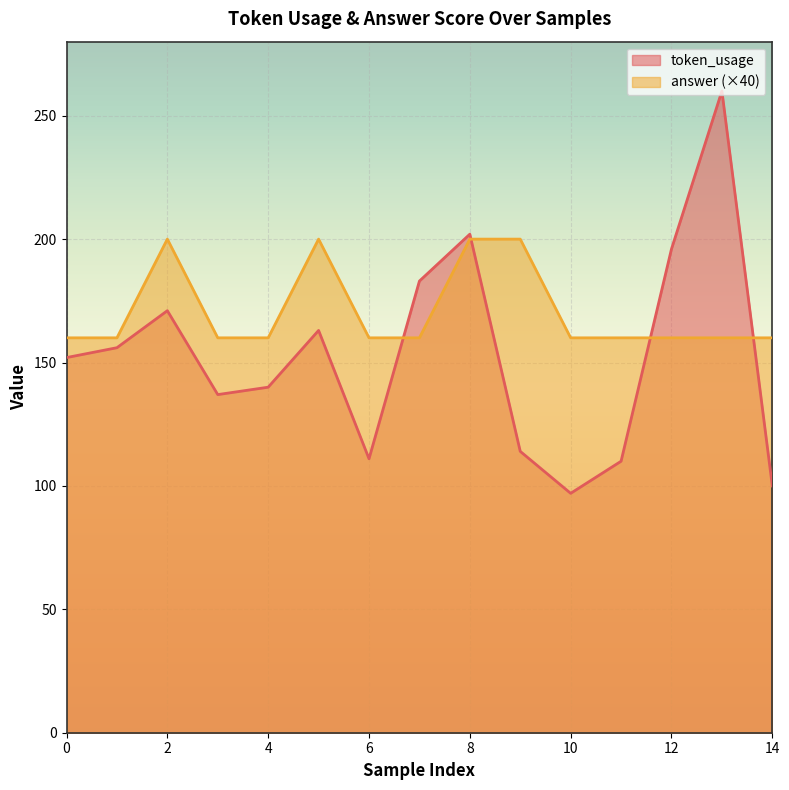

What is the sum of the answer values at 6 and 0?

320